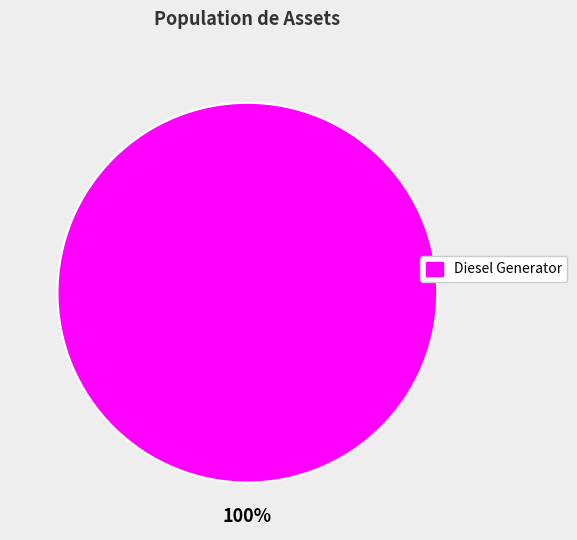

Does any single category account for the majority?

Yes